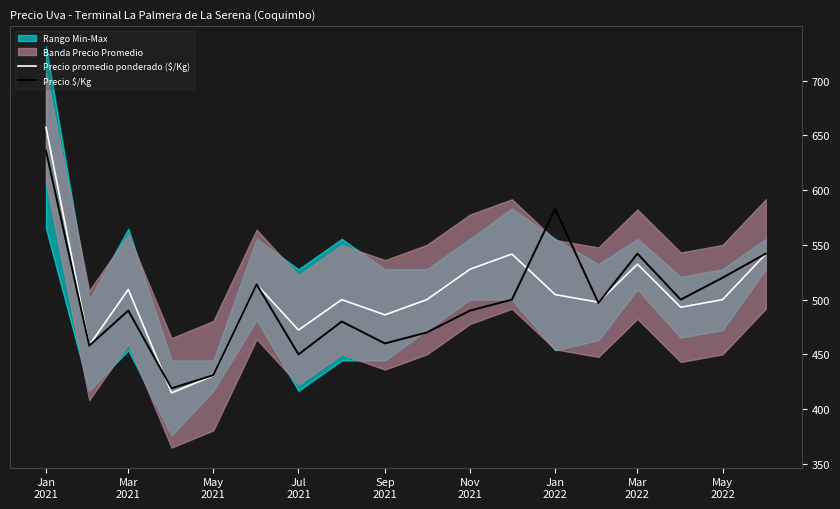

Read the Precio $/Kg value at Sep
2021.

460.0